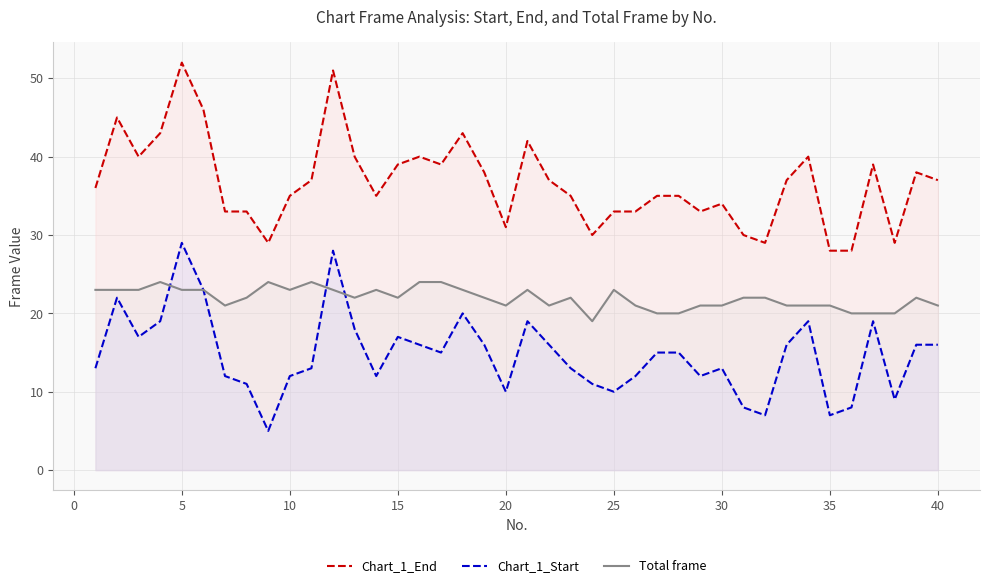

True or false: Chart_1_Start has a value of 12 at 10.

True